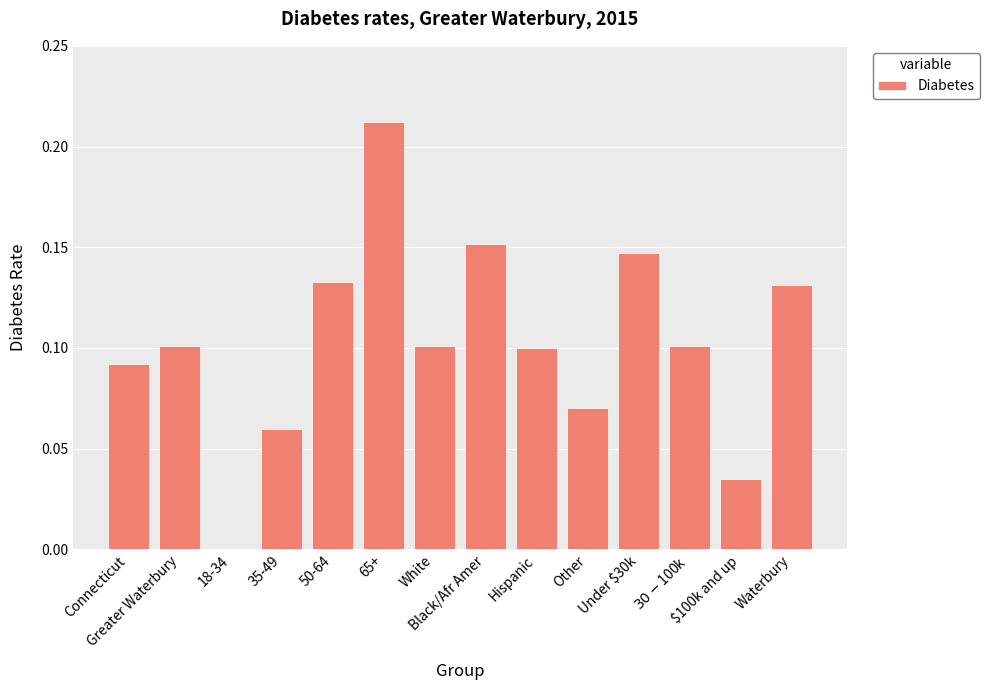

What is the sum of all values?

1.4